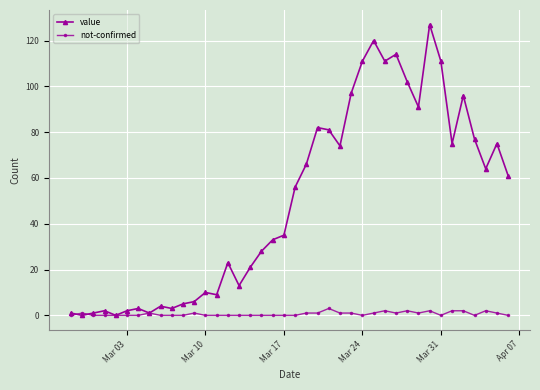

Which series has the widest spread of values?

value